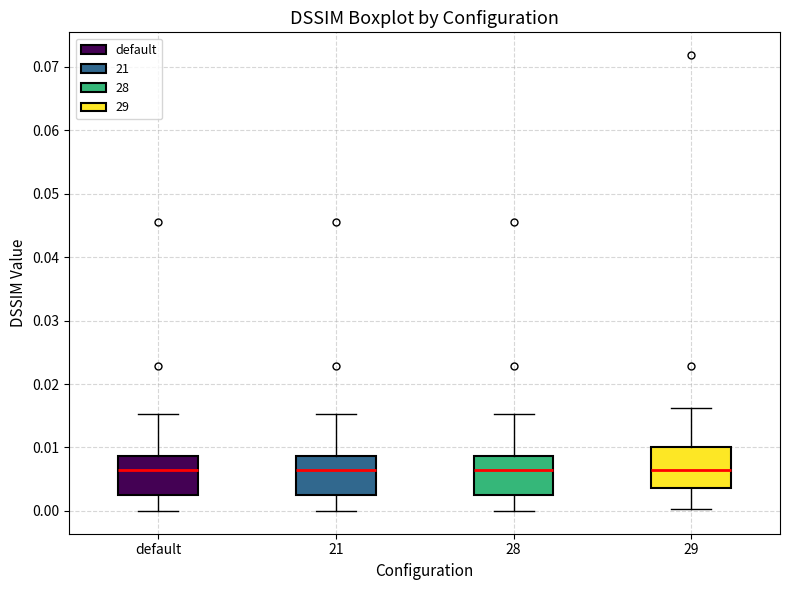

Where does the lower whisker of the box for 21 end on the y-axis? The values are not printed on the chart, so give them approximately, as read against the axis.

0.000